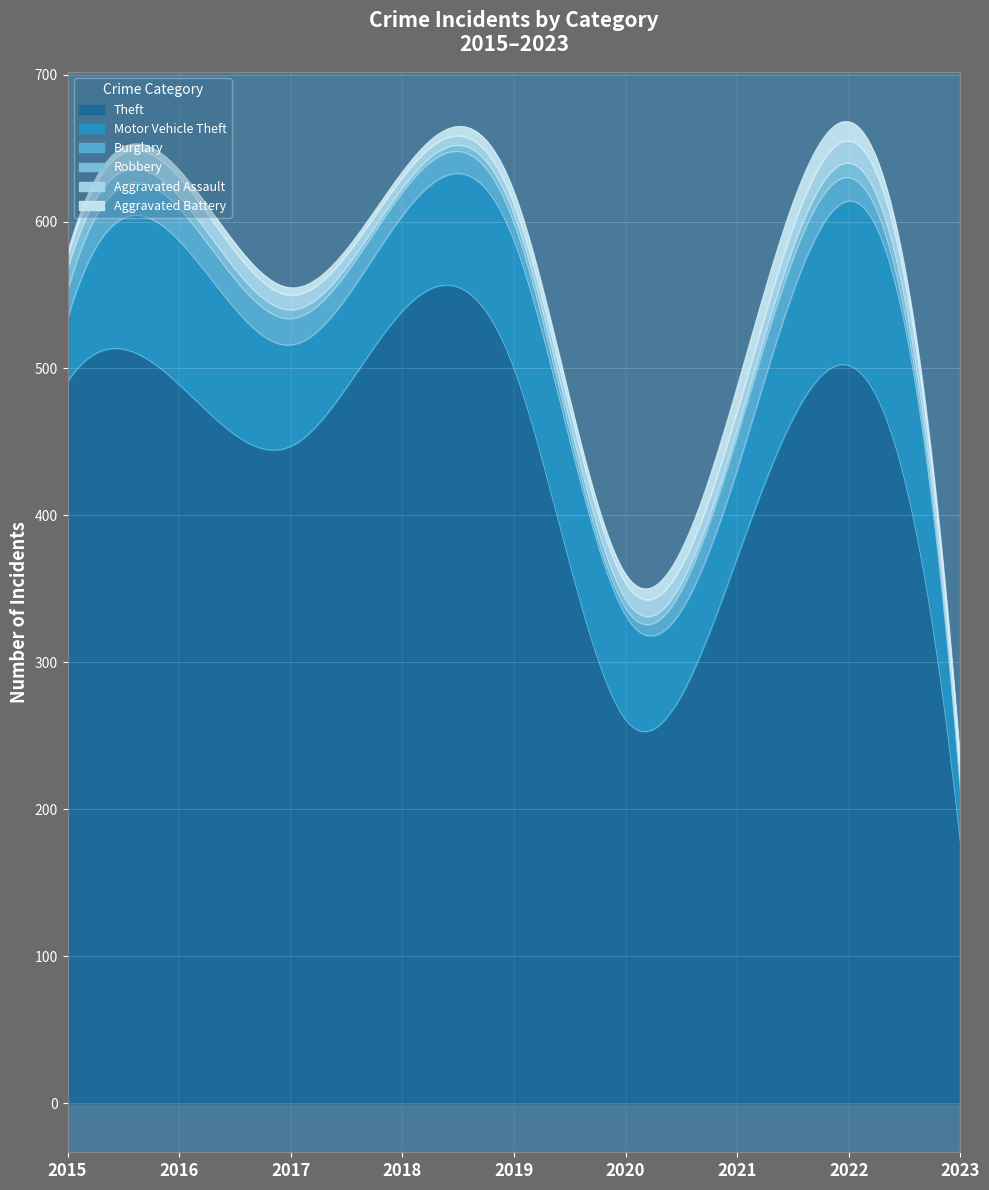

What is the total value across all series at 2018?

634